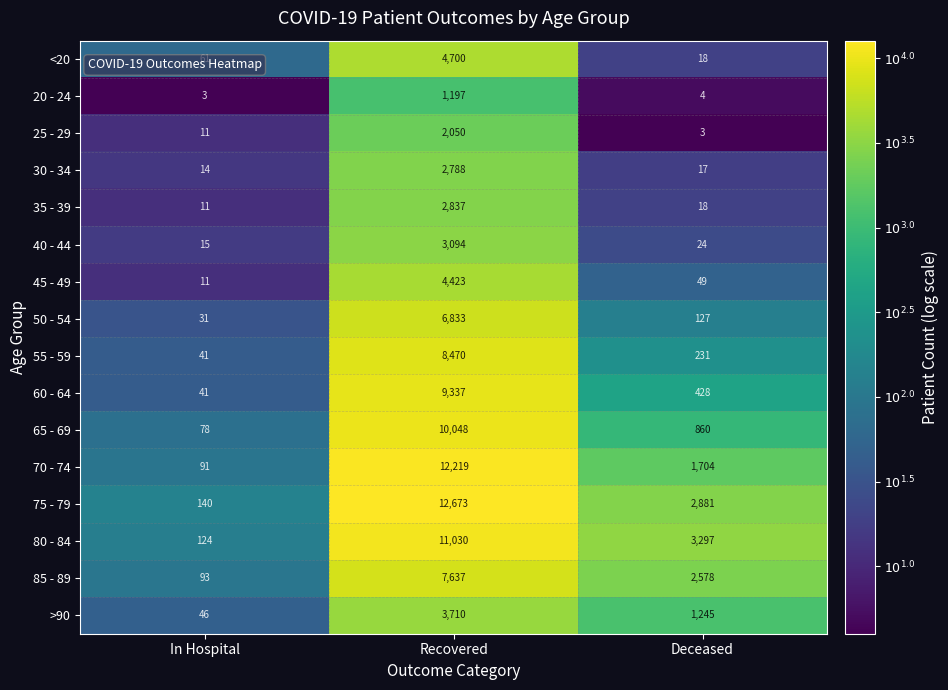

What is the average value of the 75 - 79 series?

5231